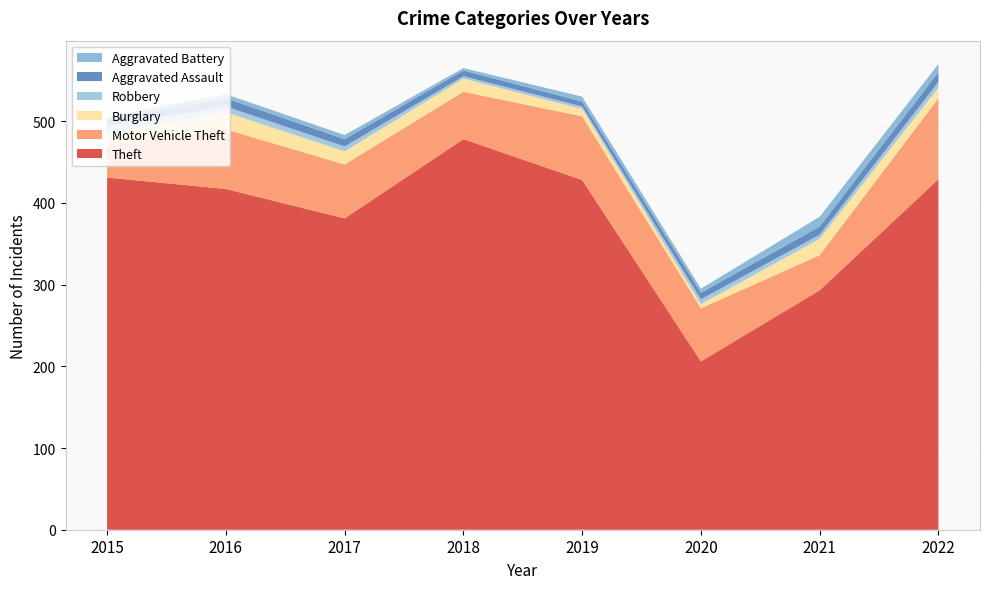

Reading left to right, list all the values displayed in this chart.

Theft: 2015=431	2016=417	2017=381	2018=478	2019=428	2020=206	2021=293	2022=429
Motor Vehicle Theft: 2015=39	2016=73	2017=66	2018=58	2019=78	2020=65	2021=43	2022=99
Burglary: 2015=15	2016=21	2017=16	2018=16	2019=9	2020=5	2021=20	2022=13
Robbery: 2015=9	2016=7	2017=6	2018=3	2019=3	2020=6	2021=5	2022=7
Aggravated Assault: 2015=8	2016=10	2017=9	2018=7	2019=6	2020=8	2021=10	2022=12
Aggravated Battery: 2015=3	2016=5	2017=5	2018=3	2019=6	2020=5	2021=12	2022=10